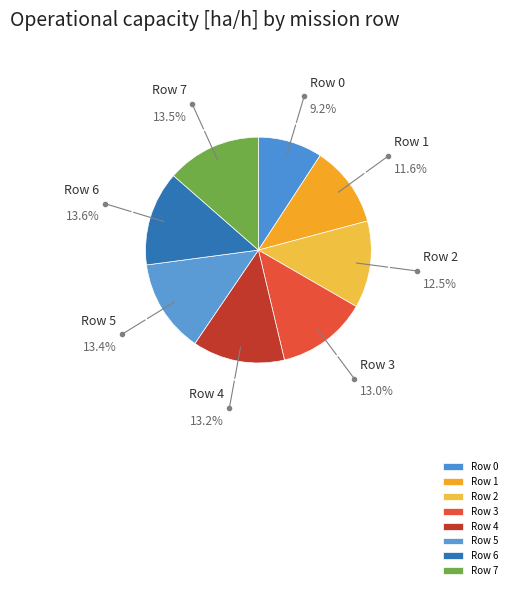

Do Row 4 and Row 0 together represent more than half of the pie?

No